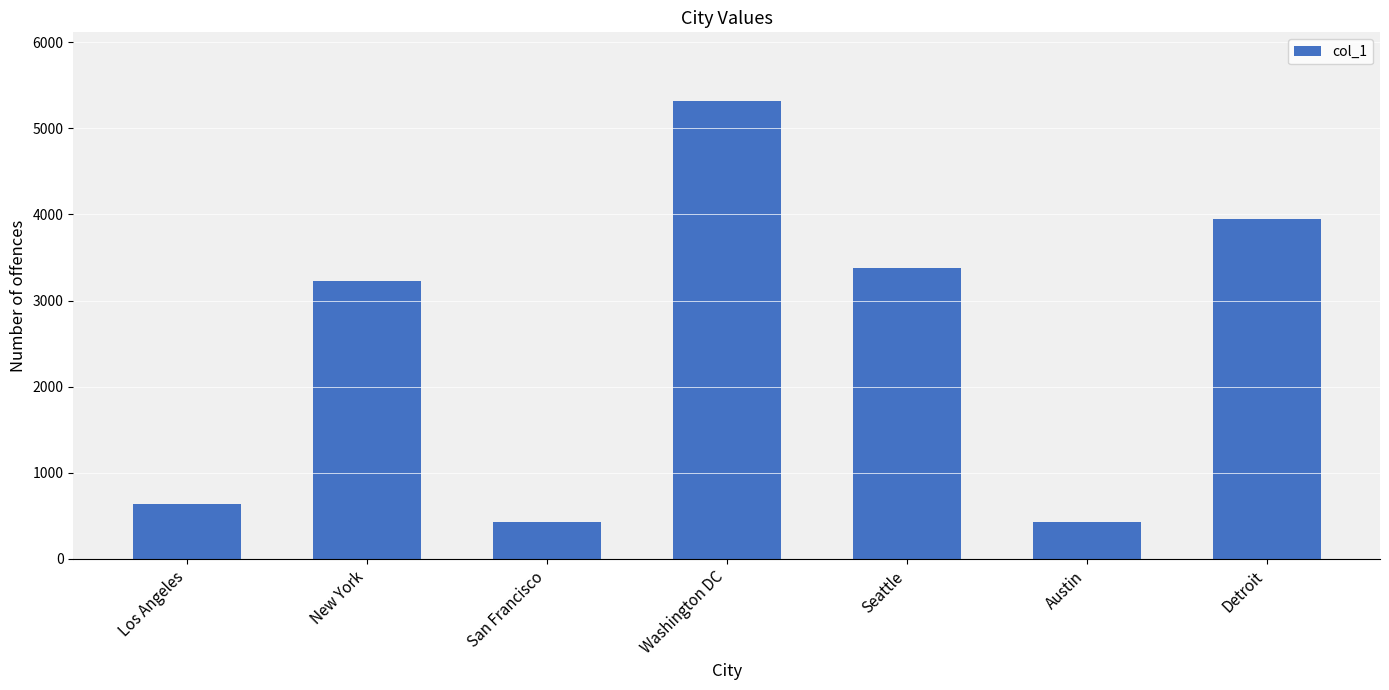

What is the ratio of the value at New York to the value at Los Angeles?

5.0